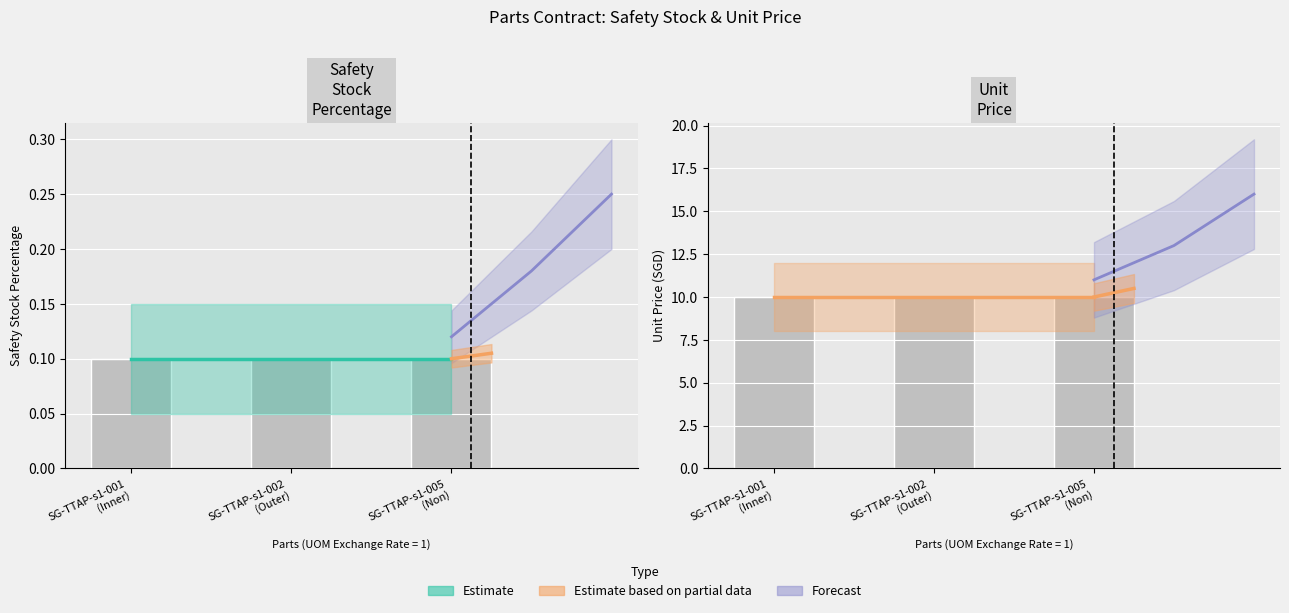

What is the value of the Safety Stock Percentage bar at the 1st from the left?

0.1